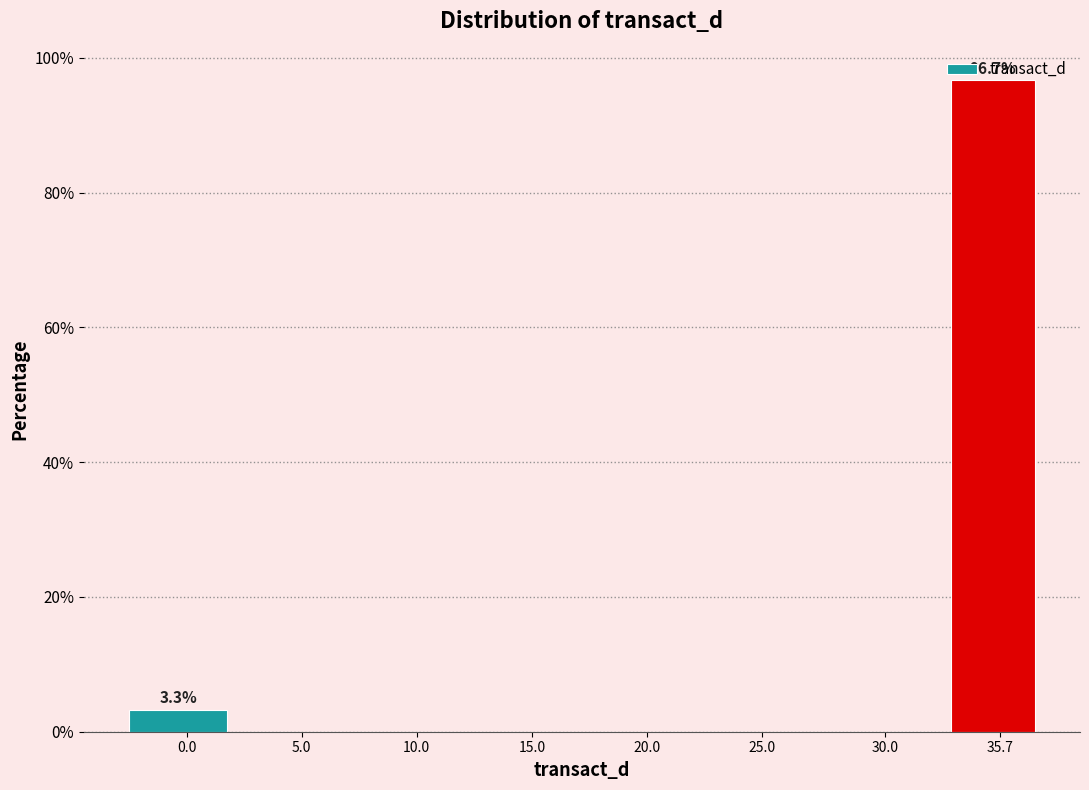

What is the change in value from 0.0 to 35.7?

+93.4